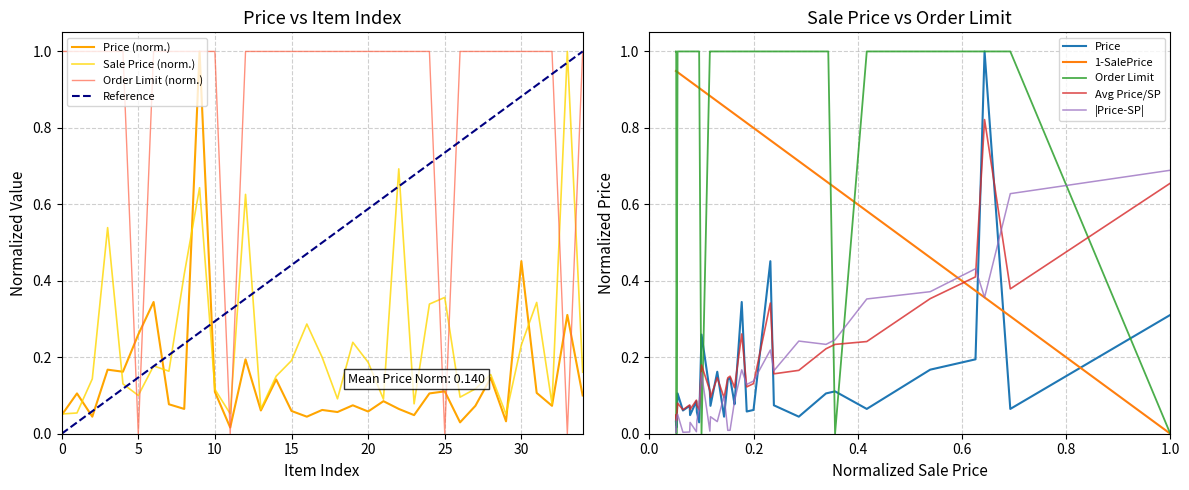

Reading right to left, transcribe all the data shown in this chart.

Sale Price: 0.2	1.0	0.1	0.3	0.2	0.1	0.2	0.1	0.1	0.4	0.3	0.1	0.7	0.1	0.2	0.2	0.1	0.2	0.3	0.2	0.2	0.1	0.6	0.1	0.1	0.6	0.4	0.2	0.2	0.1	0.1	0.5	0.1	0.1	0.1
Order Limit: 1.0	0.0	1.0	1.0	1.0	1.0	1.0	1.0	1.0	0.0	1.0	1.0	1.0	1.0	1.0	1.0	1.0	1.0	1.0	1.0	1.0	1.0	1.0	0.0	1.0	1.0	1.0	1.0	1.0	0.0	1.0	1.0	1.0	1.0	1.0
Price: 0.1	0.3	0.1	0.1	0.5	0.0	0.1	0.1	0.0	0.1	0.1	0.0	0.1	0.1	0.1	0.1	0.1	0.1	0.0	0.1	0.1	0.1	0.2	0.0	0.1	1.0	0.1	0.1	0.3	0.3	0.2	0.2	0.0	0.1	0.0